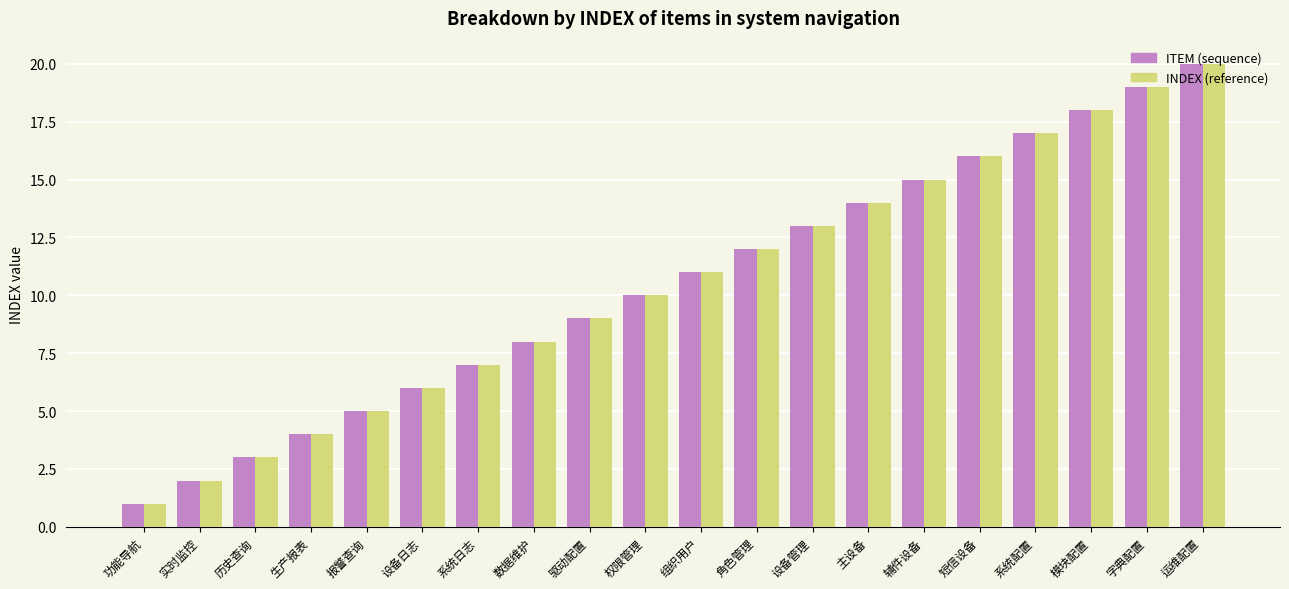

Reading left to right, transcribe all the data shown in this chart.

ITEM (sequence): 1	2	3	4	5	6	7	8	9	10	11	12	13	14	15	16	17	18	19	20
INDEX (reference): 1	2	3	4	5	6	7	8	9	10	11	12	13	14	15	16	17	18	19	20